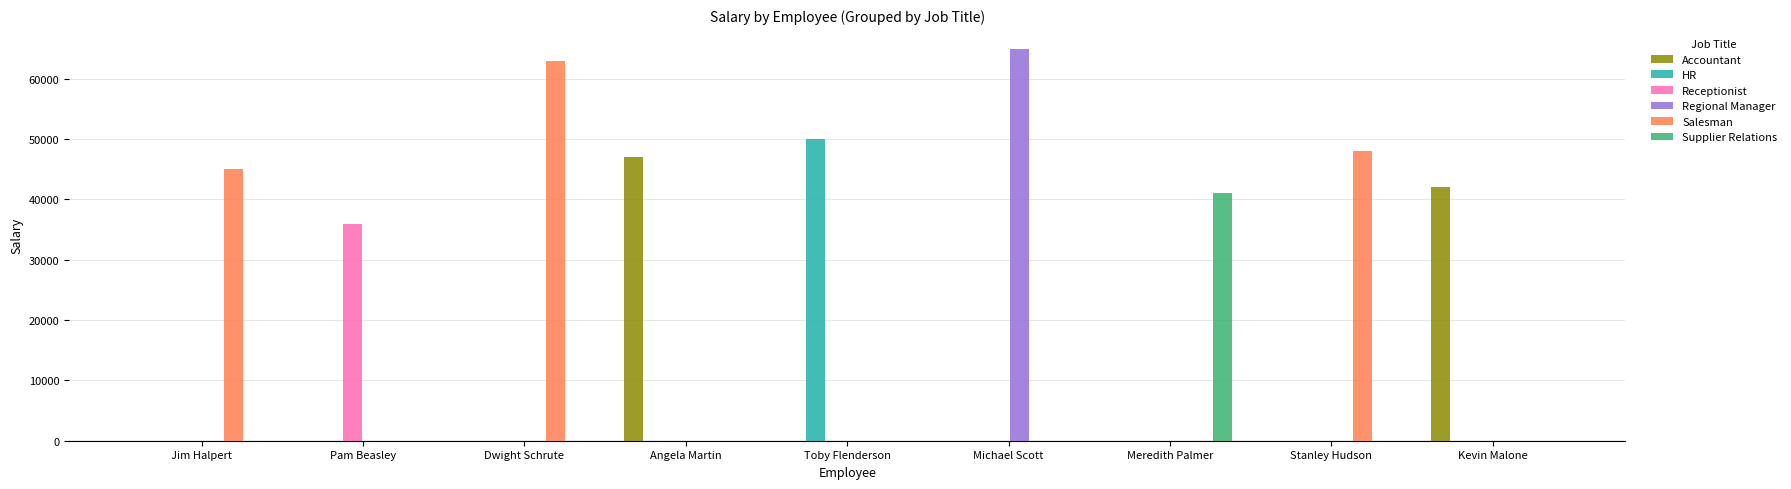

What is the difference between the HR values at Toby Flenderson and Angela Martin?

50000